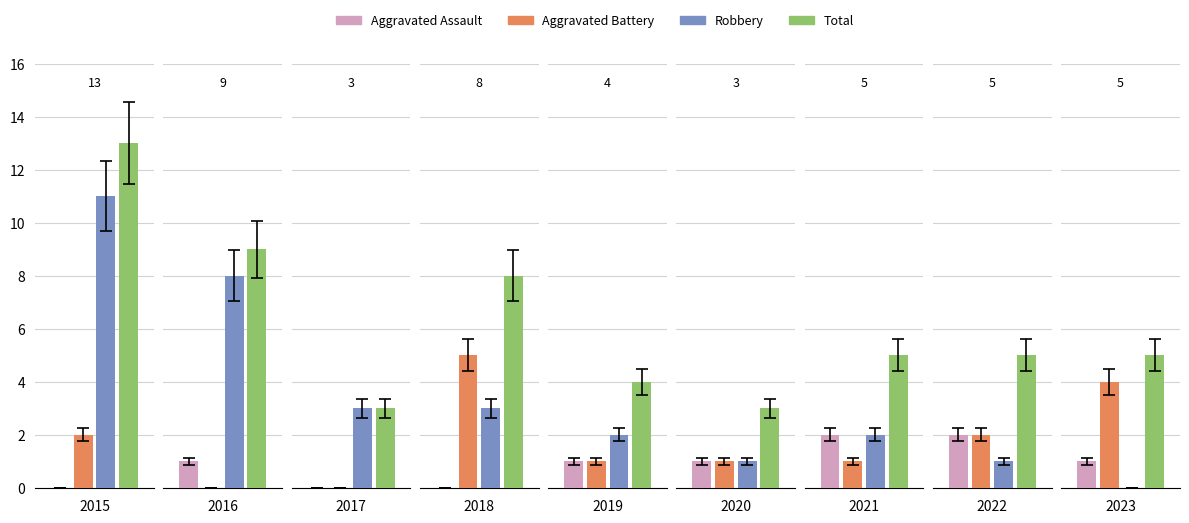

Which category has the lowest value across all series?

2015